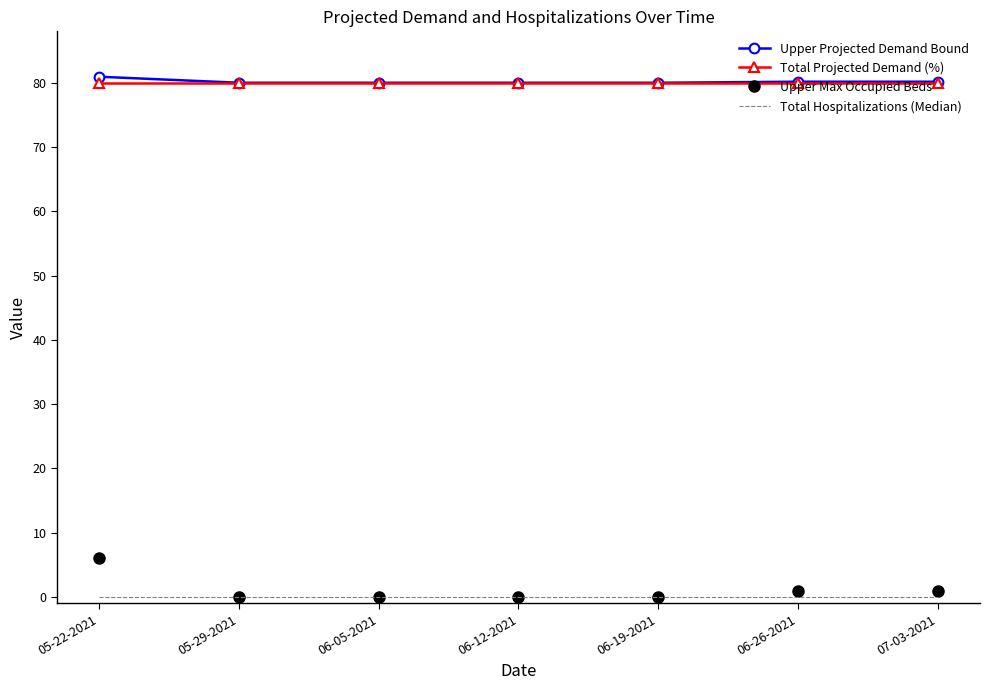

What is the total value across all series at 06-05-2021?

160.0